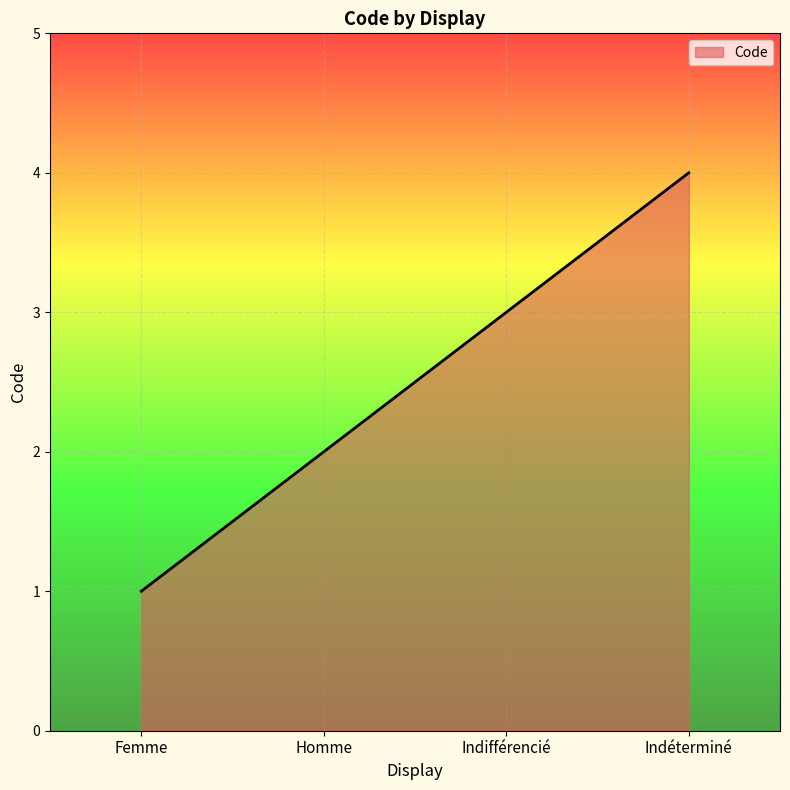

Rank the categories by value from highest to lowest.

Indéterminé, Indifférencié, Homme, Femme